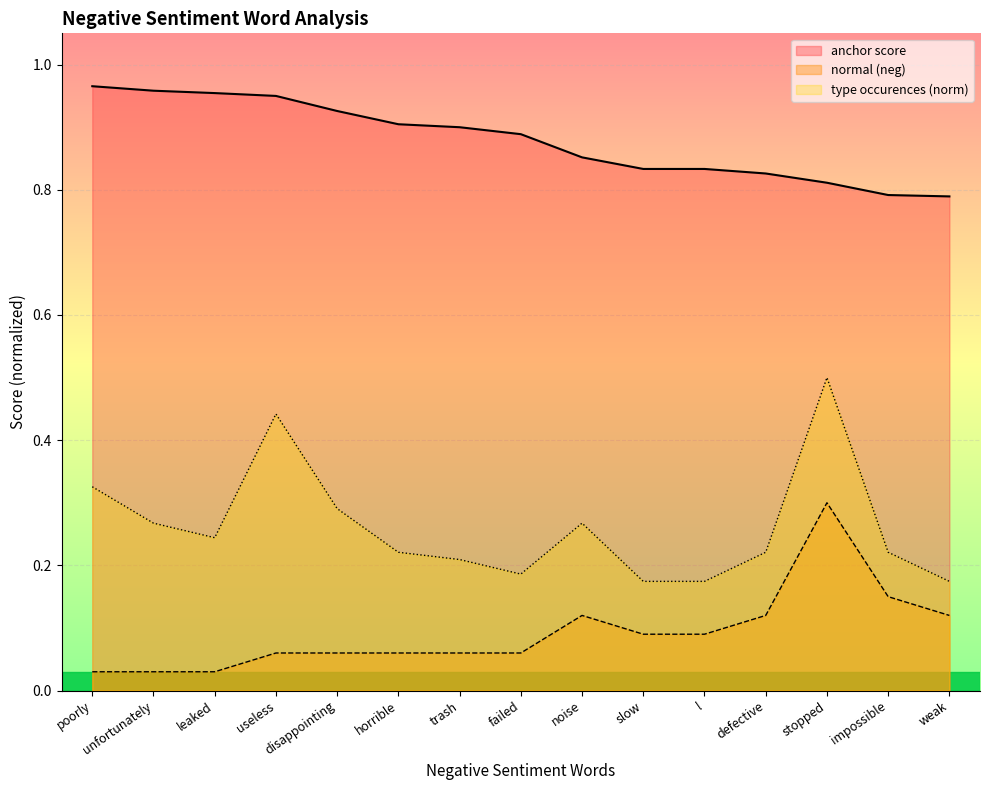

Which category has the highest value in the normal (neg) series?

stopped